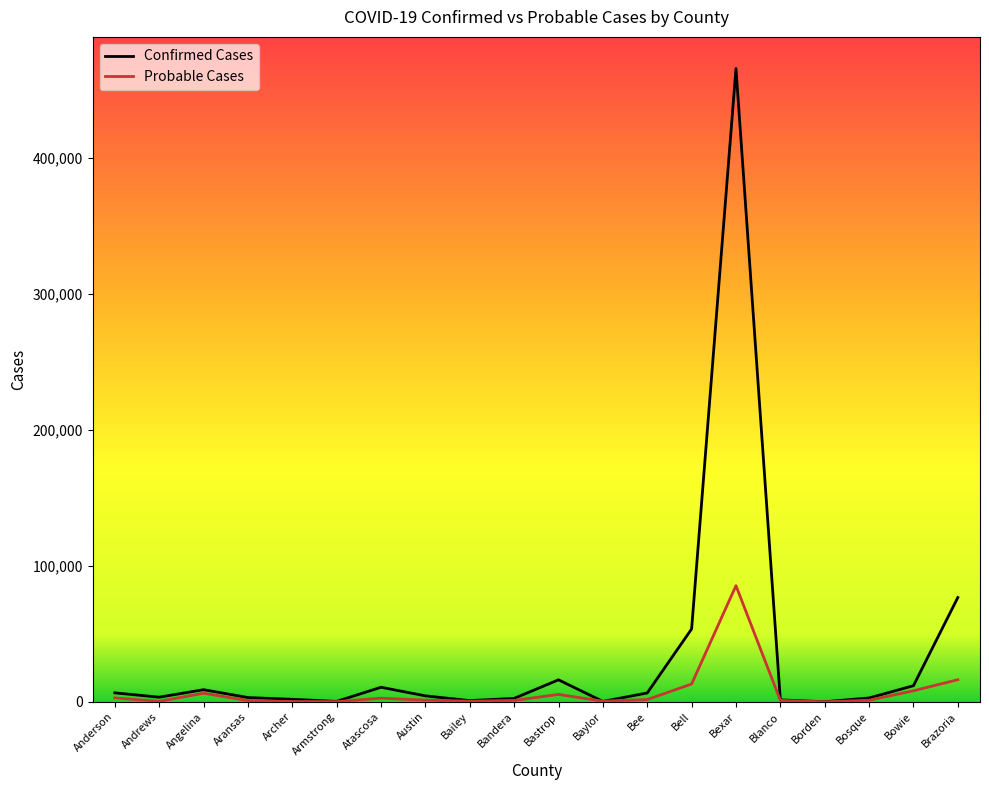

Is the value of Probable Cases at Bexar greater than the value of Confirmed Cases at Bastrop?

Yes